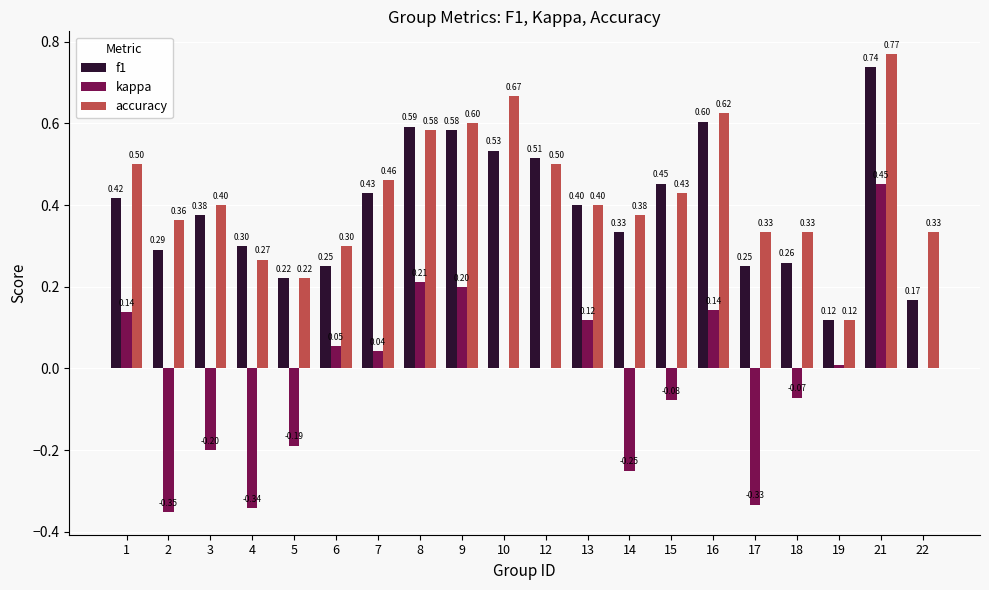

At which category is the sum across all series the highest?

21